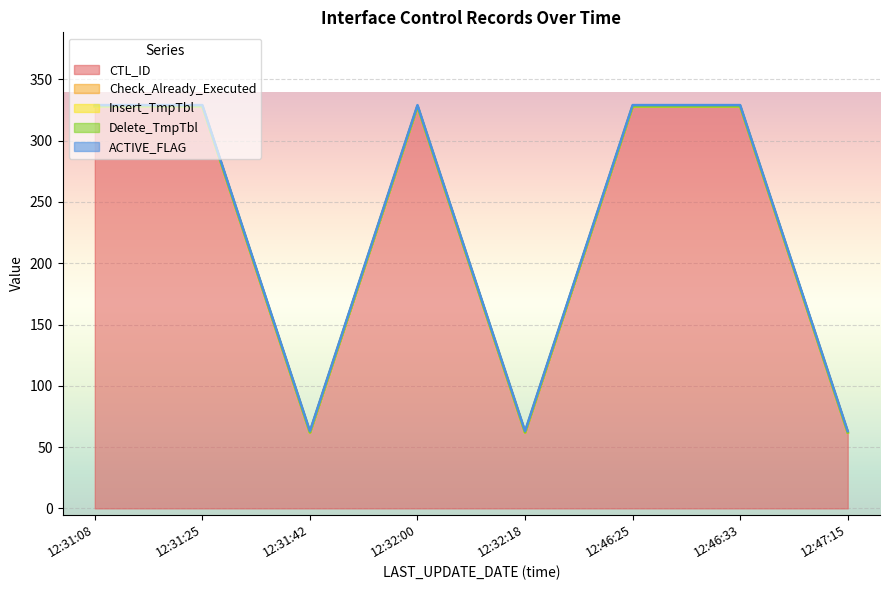

True or false: CTL_ID and ACTIVE_FLAG intersect in this chart.

False